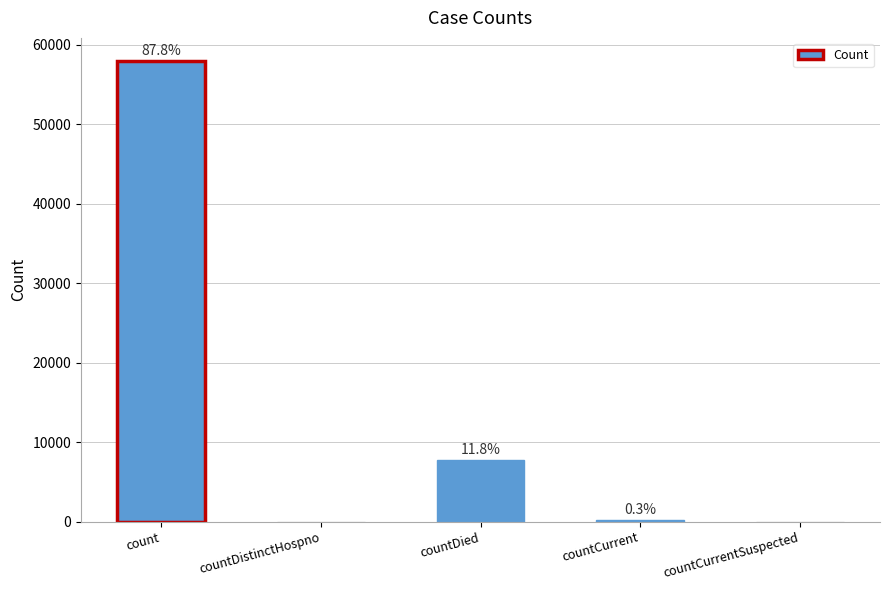

Reading left to right, extract all data points from this chart.

count=57943	countDistinctHospno=0	countDied=7800	countCurrent=216	countCurrentSuspected=0